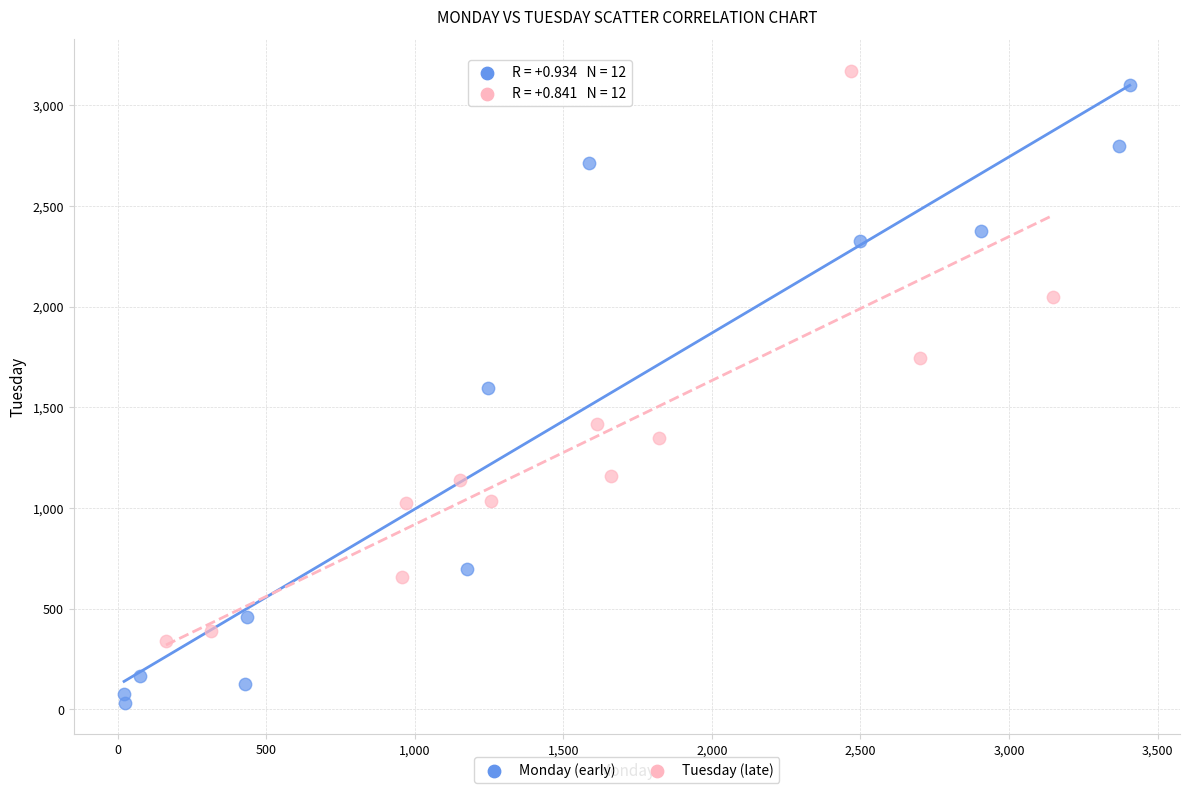

What are all the series names shown in the legend?

Monday (early), Tuesday (late)